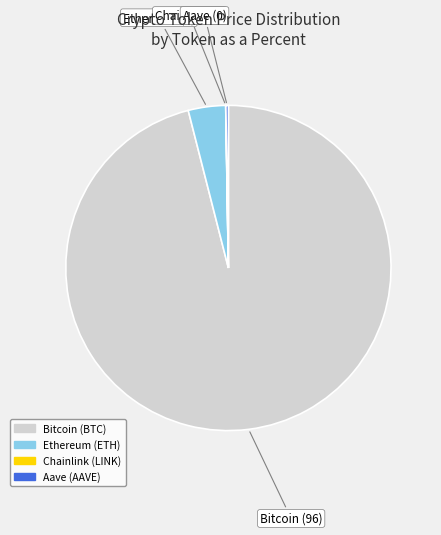

Which has a higher value, Ethereum (ETH) or Bitcoin (BTC)?

Bitcoin (BTC)